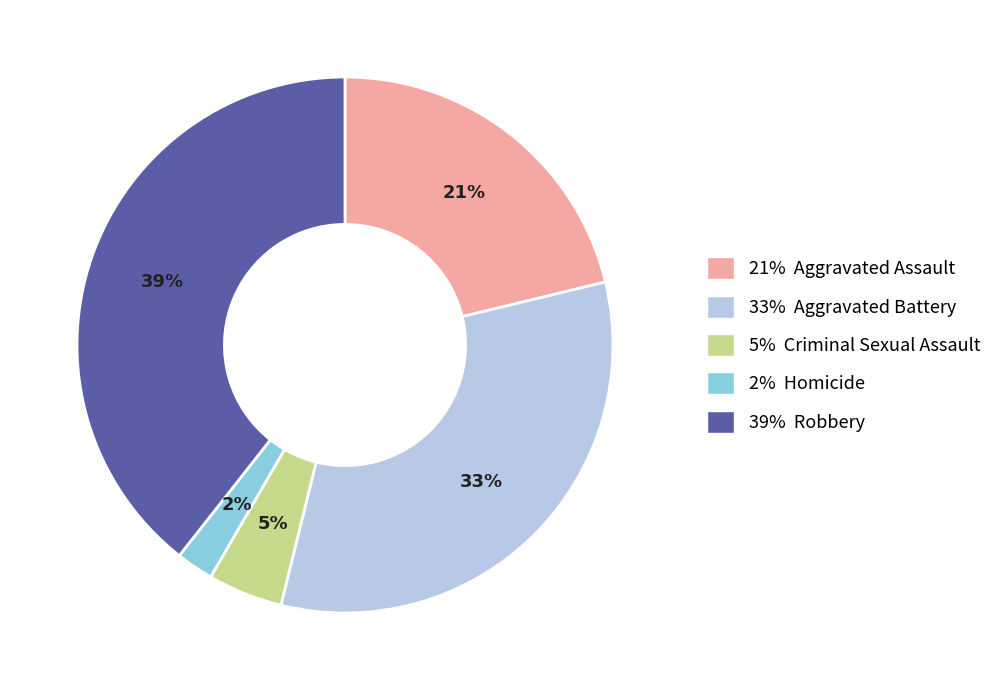

Between 21% Aggravated Assault and 33% Aggravated Battery, which is larger?

33% Aggravated Battery